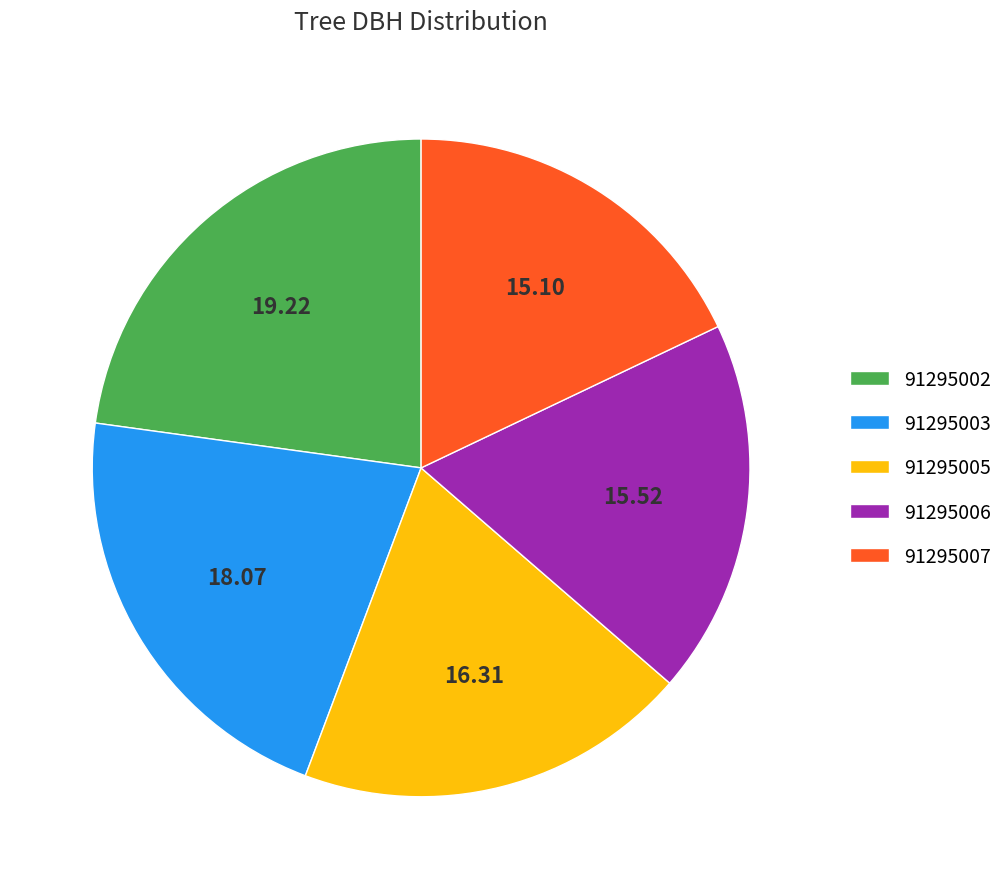

True or false: 91295006 accounts for 8% of the total.

False